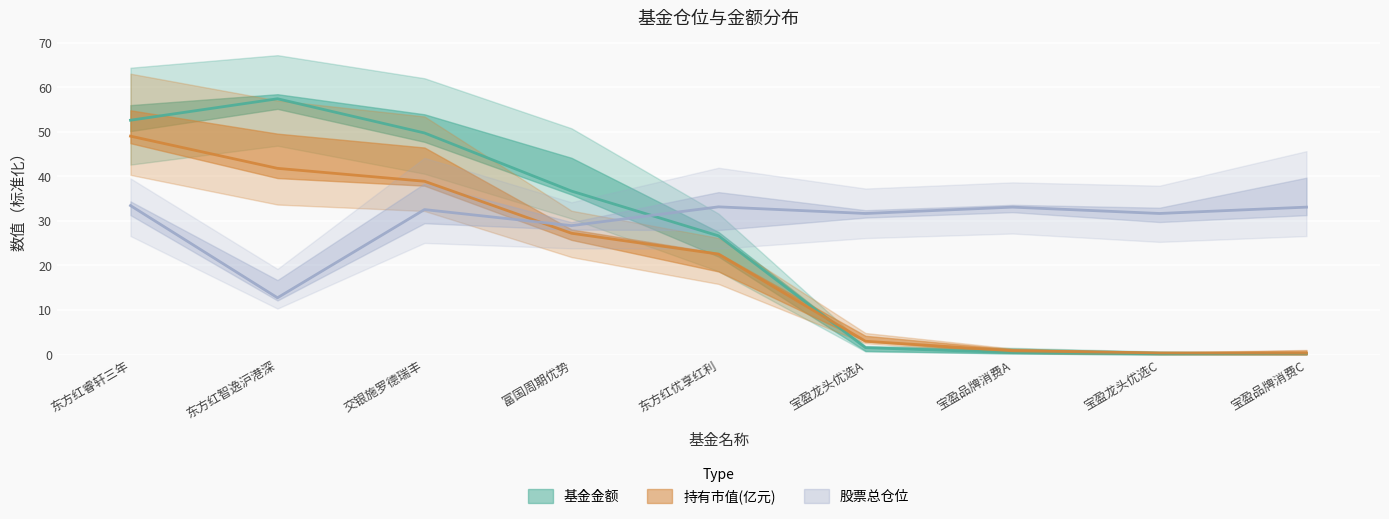

What is the highest value of the 持有市值(亿元) series?

49.0